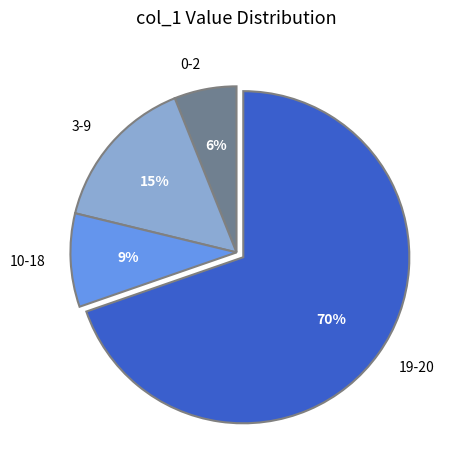

Is 0-2 the majority of the pie?

No